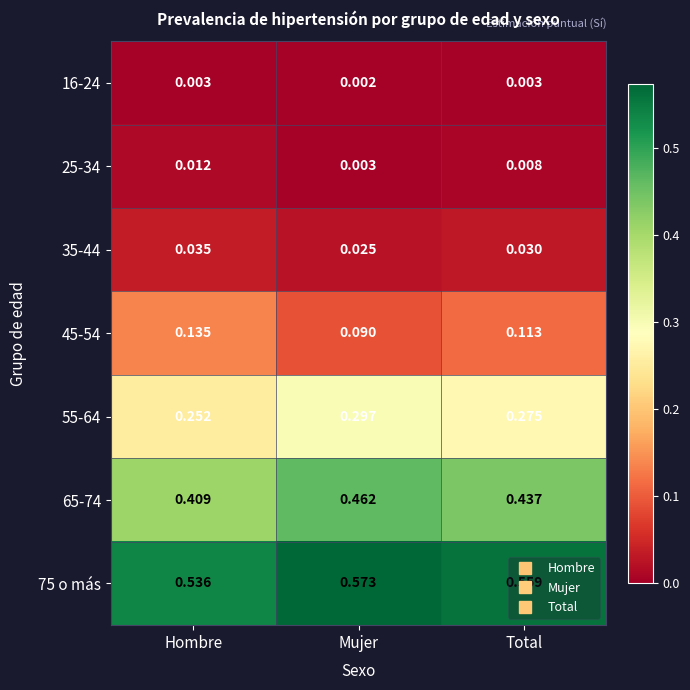

Rank the series by their maximum value, from highest to lowest.

75 o más, 65-74, 55-64, 45-54, 35-44, 25-34, 16-24